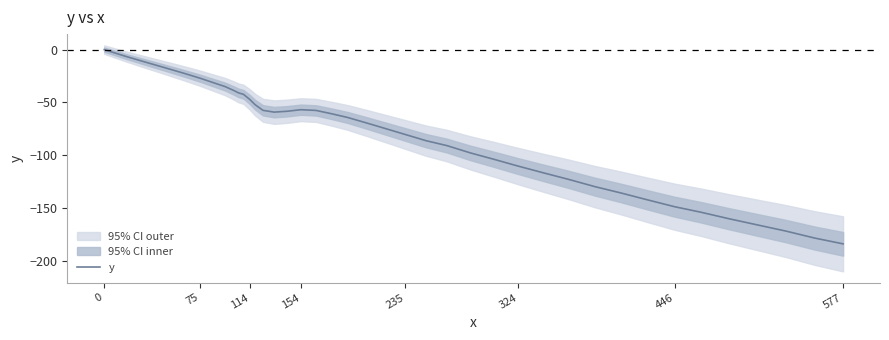

Is this an area chart (filled region under the line)?

No